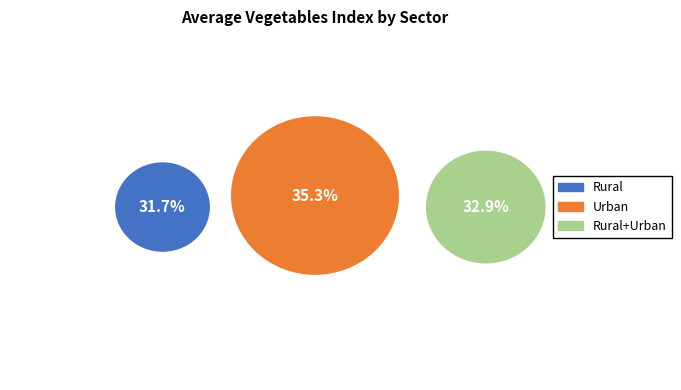

What are all the series names shown in the legend?

Rural, Urban, Rural+Urban